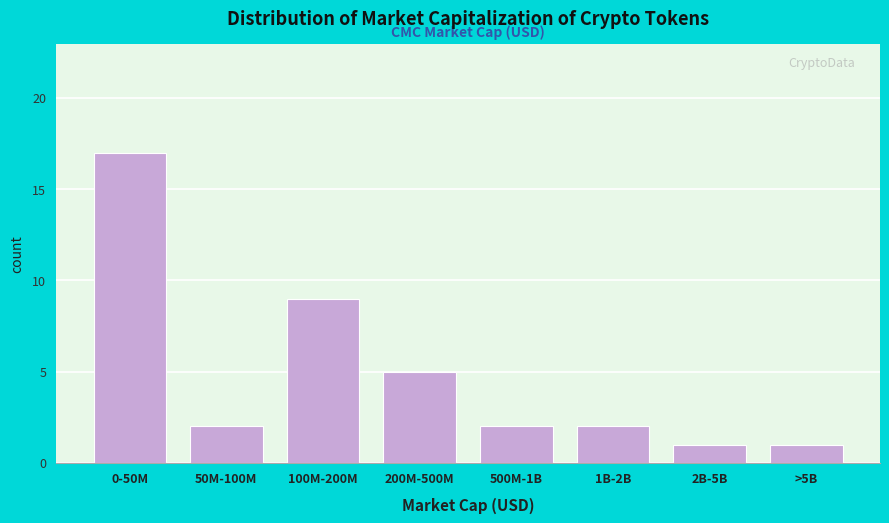

Reading left to right, extract all data points from this chart.

0-50M=17	50M-100M=2	100M-200M=9	200M-500M=5	500M-1B=2	1B-2B=2	2B-5B=1	>5B=1